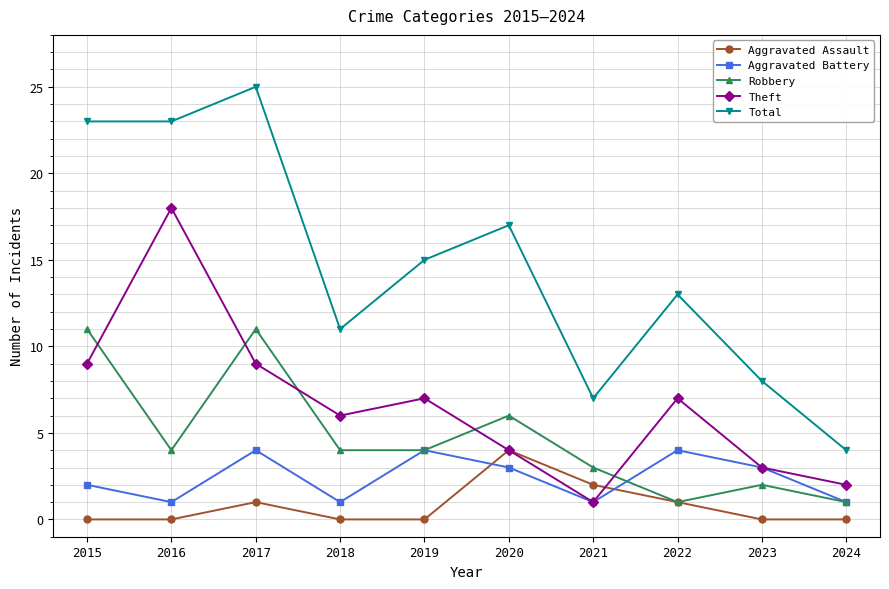

What is the sum of all Robbery values?

47